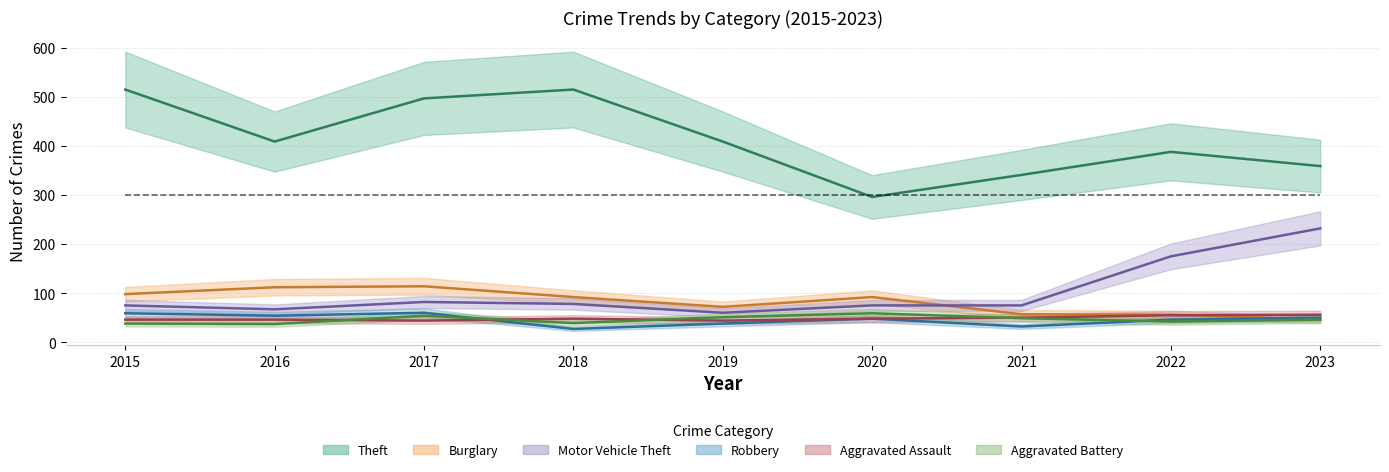

What is the sum of all Robbery values?

414